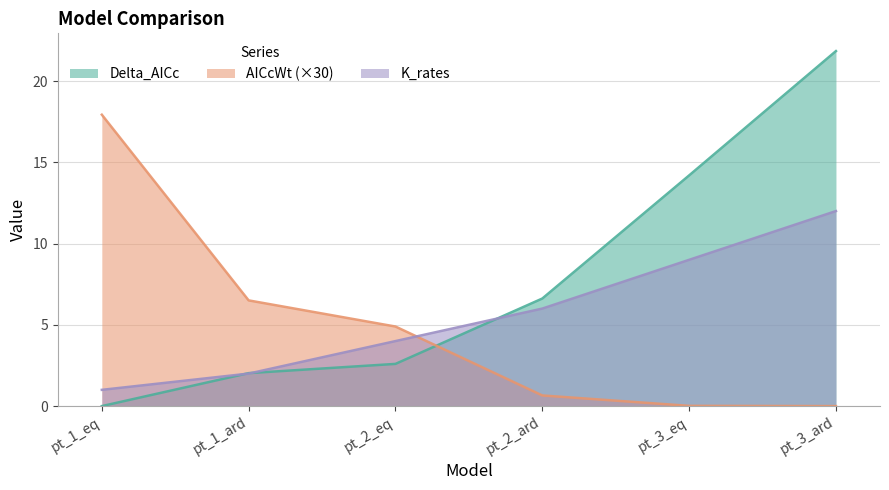

Does the chart have visible grid lines?

Yes